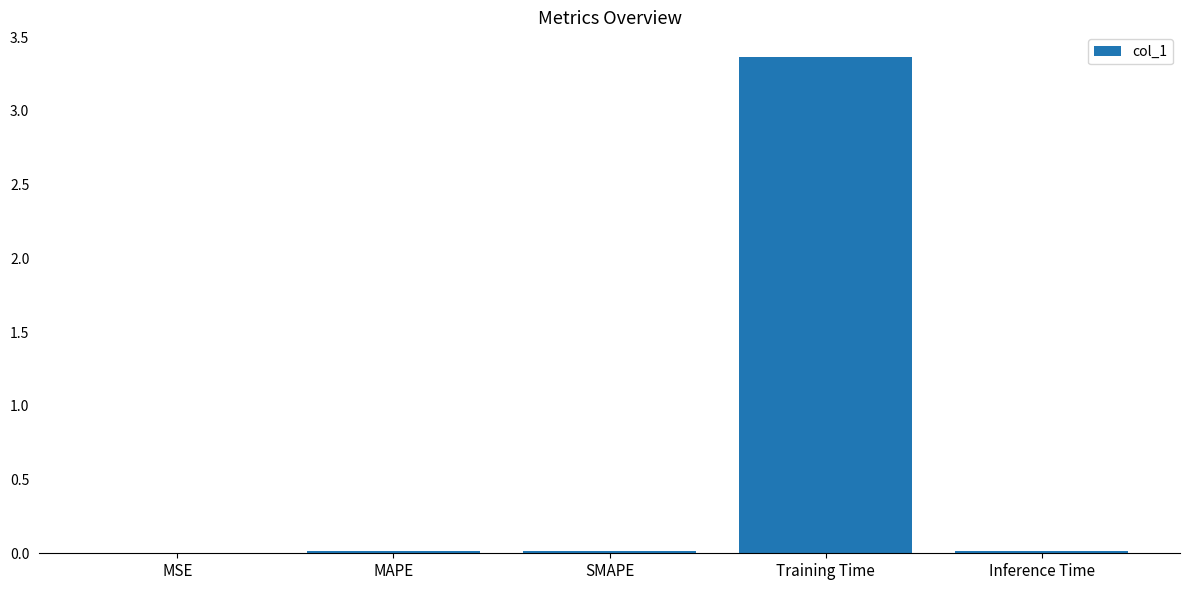

At which category does the chart reach its peak across all series?

Training Time